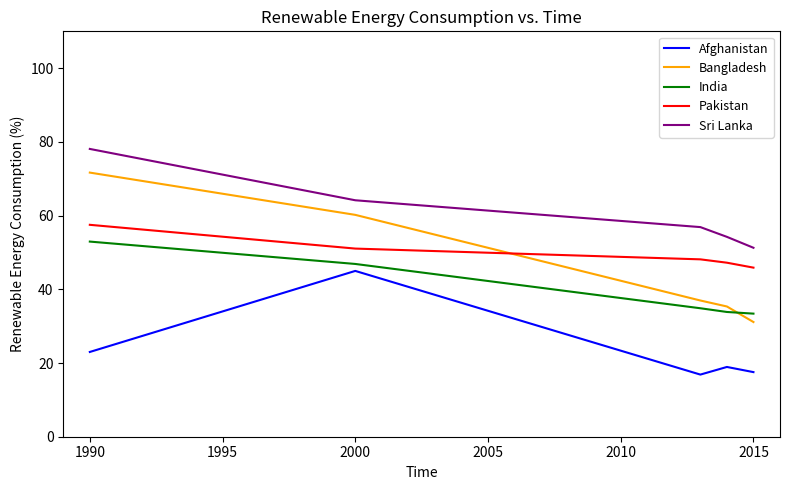

Rank the series by their maximum value, from highest to lowest.

Sri Lanka, Bangladesh, Pakistan, India, Afghanistan